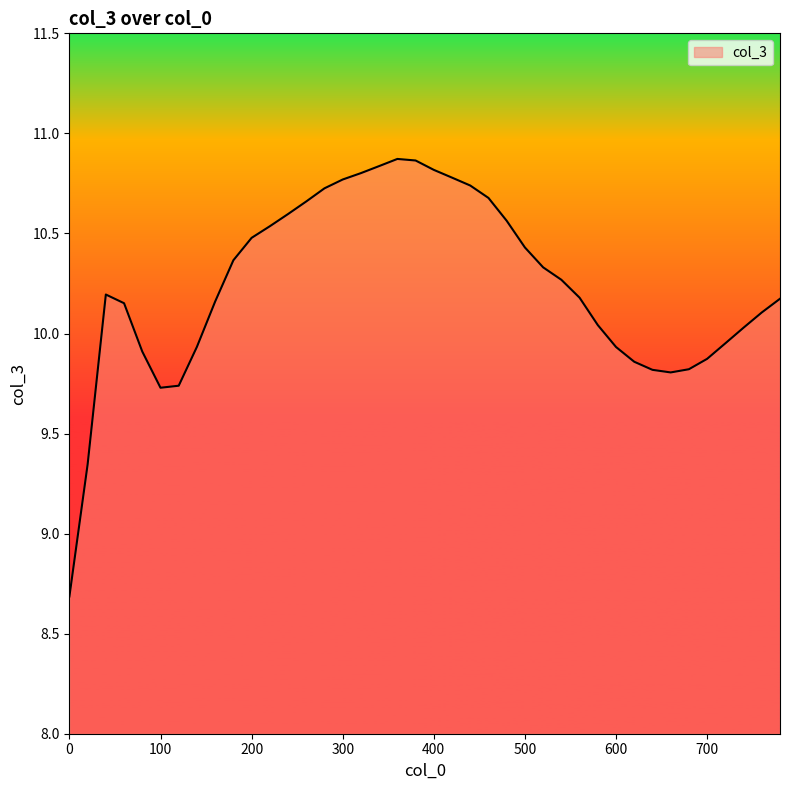

What is the difference between the maximum and minimum values?

2.2